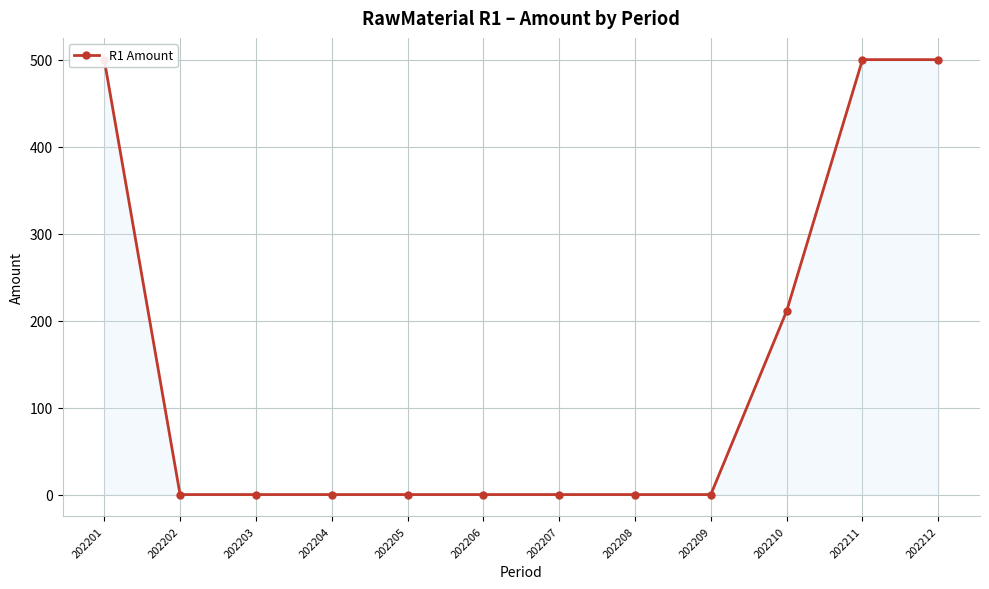

Rank the categories by value from lowest to highest.

202202, 202203, 202204, 202205, 202206, 202207, 202208, 202209, 202210, 202201, 202211, 202212